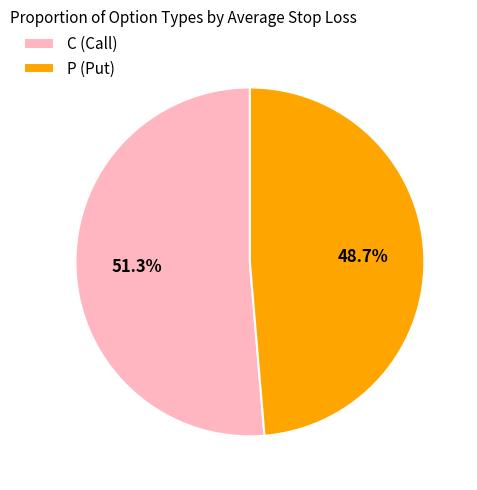

Which has a higher value, C or P?

C